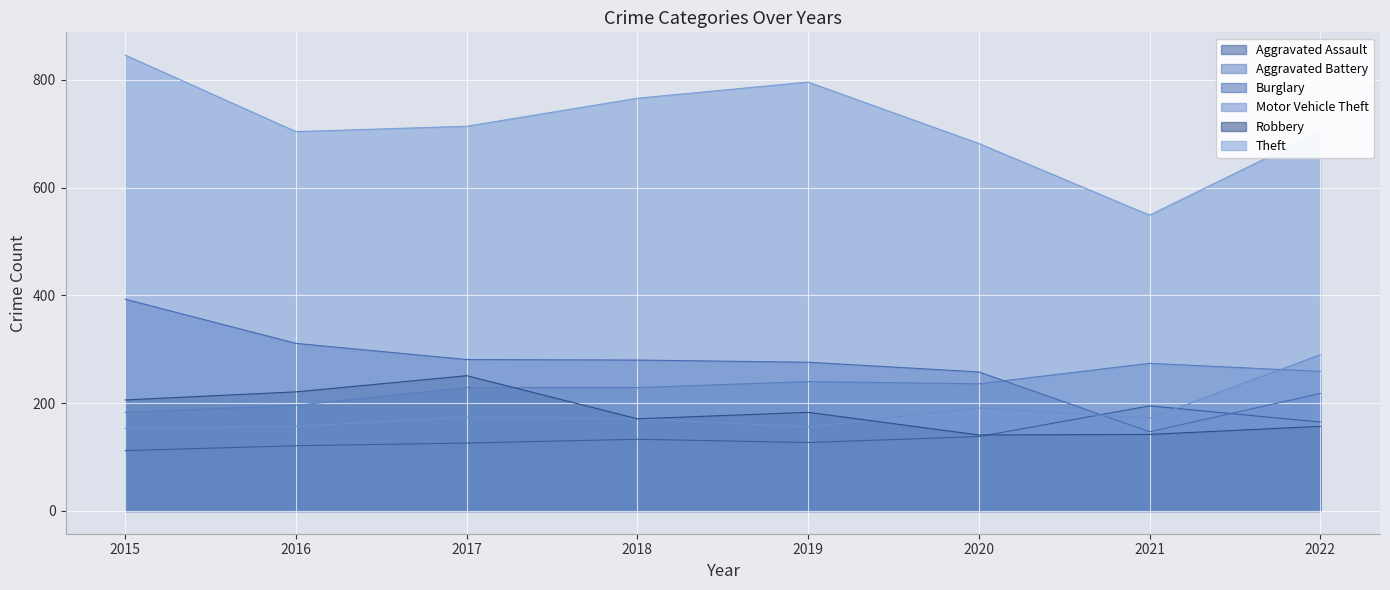

How many values in the Burglary series exceed 280?

3